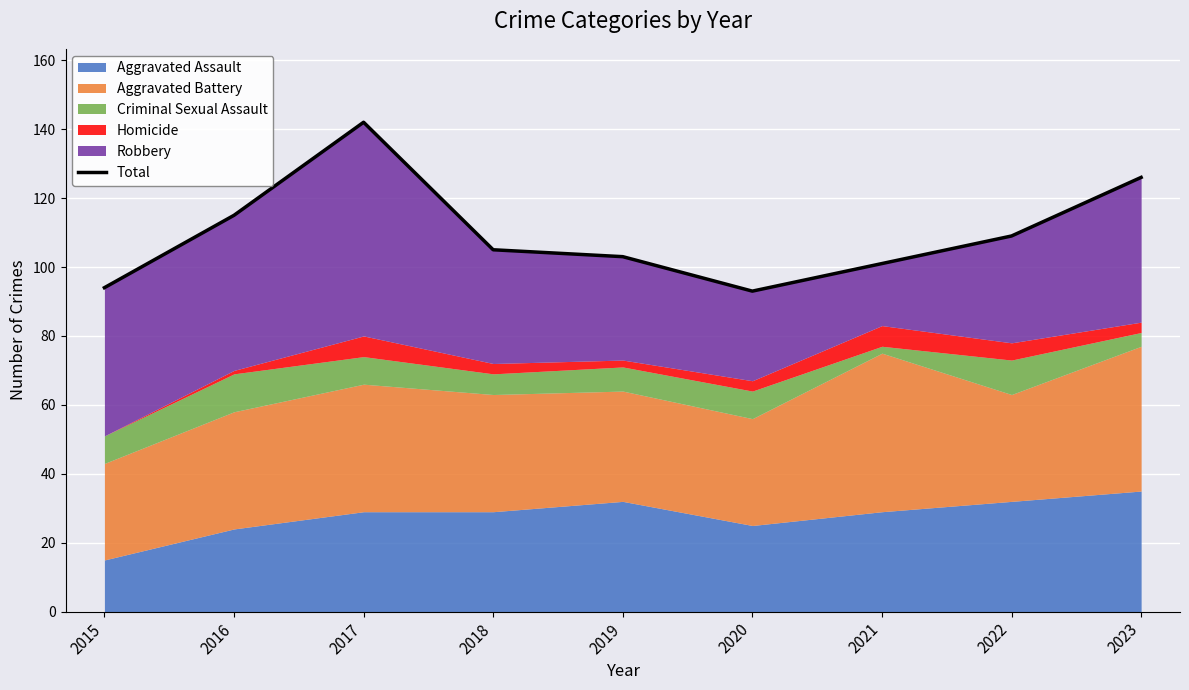

Where does the data first go above 105?

2016